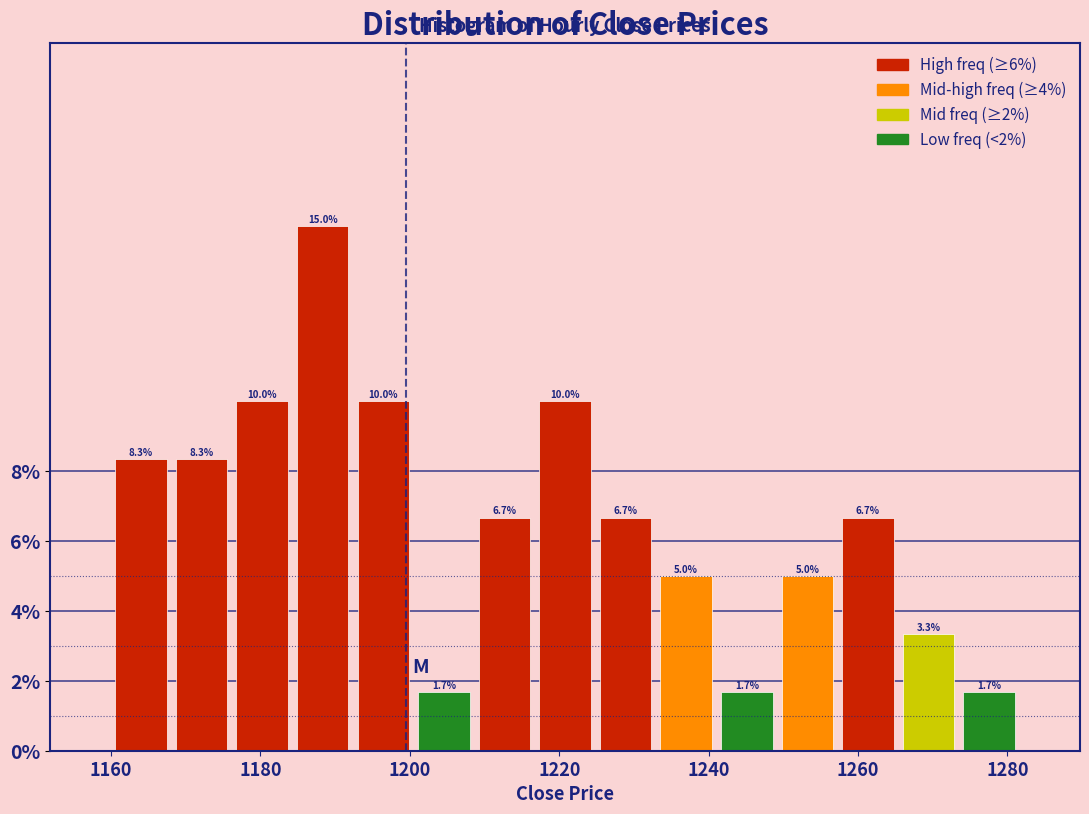

Reading left to right, transcribe this chart: for each bar, give the range it covers on the x-axis and its height. The bar edges are not printed on the chart, so give them approximately, as read against the axis.

1160 to 1168: 8.3
1168 to 1176: 8.3
1176 to 1184: 10.0
1184 to 1192: 15.0
1192 to 1200: 10.0
1200 to 1208: 1.7
1208 to 1216: 6.7
1216 to 1224: 10.0
1224 to 1232: 6.7
1232 to 1242: 5.0
1242 to 1250: 1.7
1250 to 1258: 5.0
1258 to 1266: 6.7
1266 to 1274: 3.3
1274 to 1282: 1.7